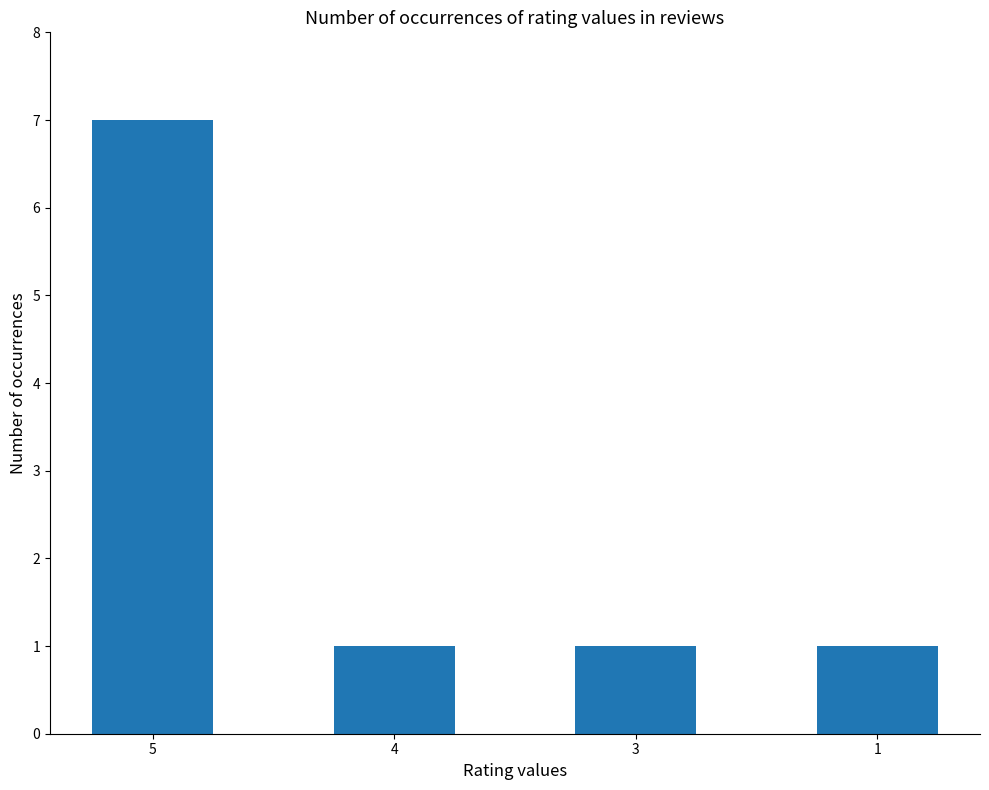

Approximately how many times larger is the value at 1 compared to 5?

0.1